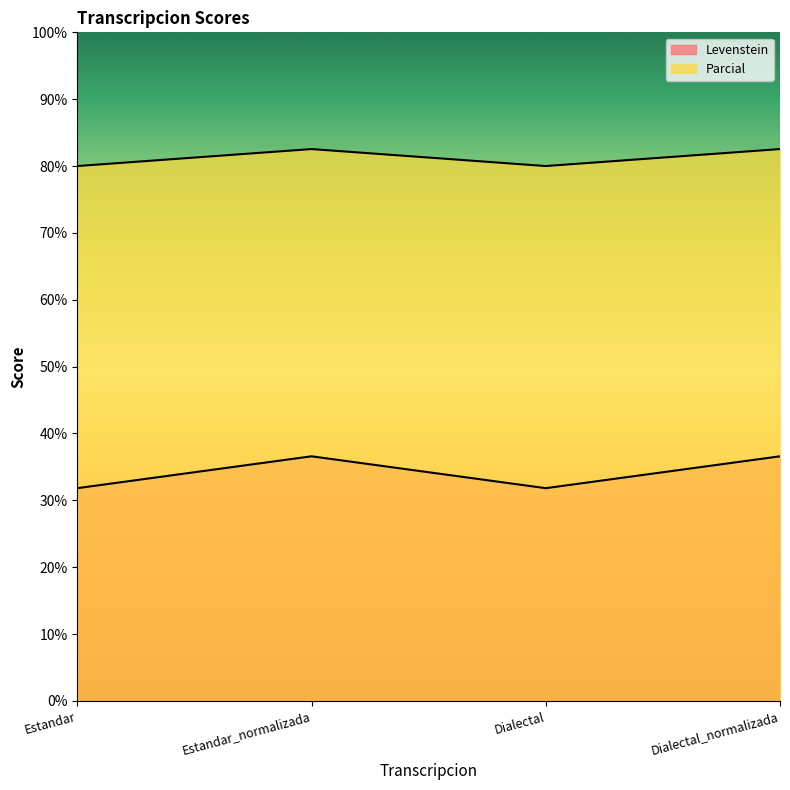

Reading left to right, list all the values displayed in this chart.

Levenstein: Estandar=31.8	Estandar_normalizada=36.6	Dialectal=31.8	Dialectal_normalizada=36.6
Parcial: Estandar=80.0	Estandar_normalizada=82.5	Dialectal=80.0	Dialectal_normalizada=82.5